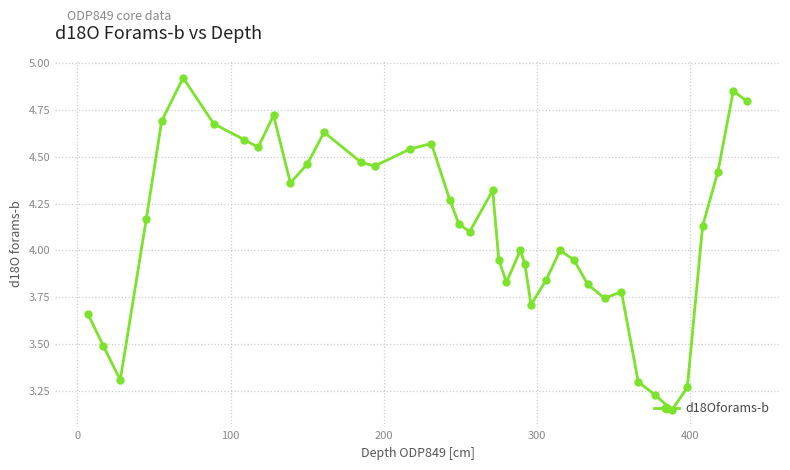

How many points are lower than both their immediate neighbors (excluding endpoints)?

9